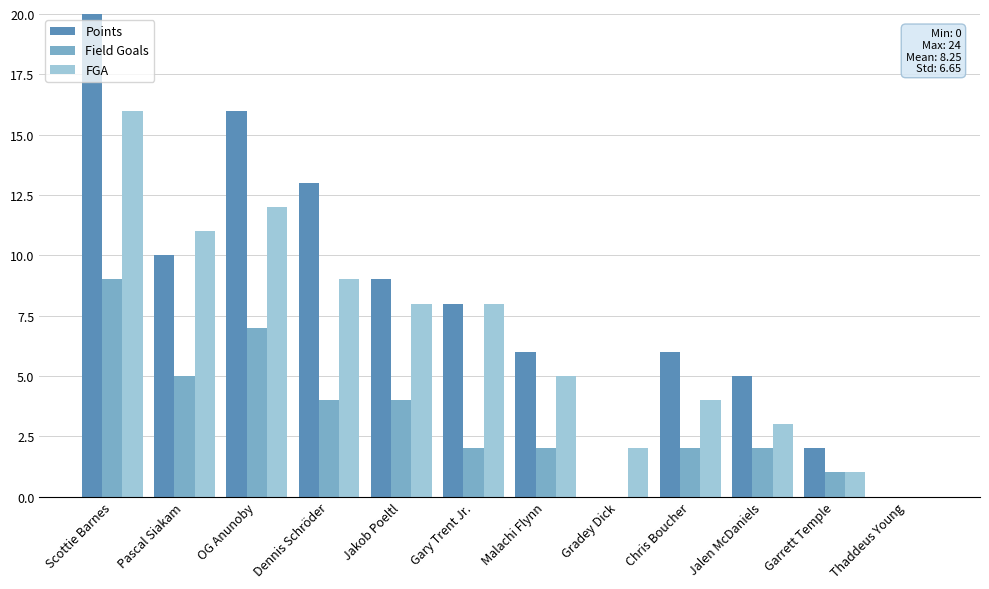

Does the chart contain stacked bars?

No